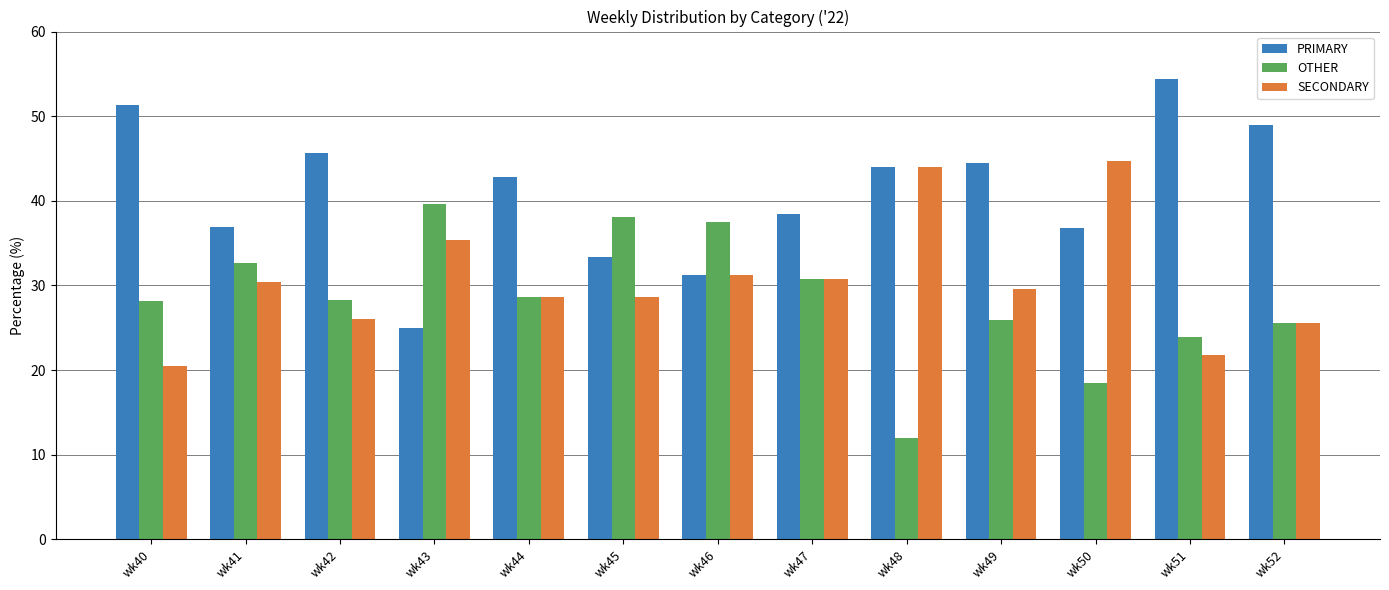

How many values in the PRIMARY series exceed 42?

7